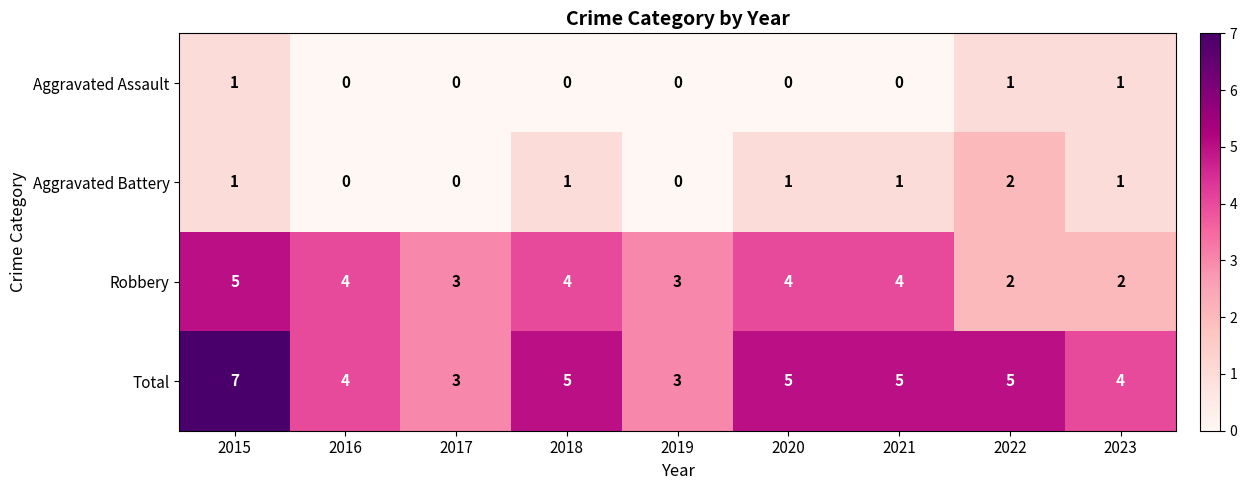

What value does the Total series have at 2015?

7